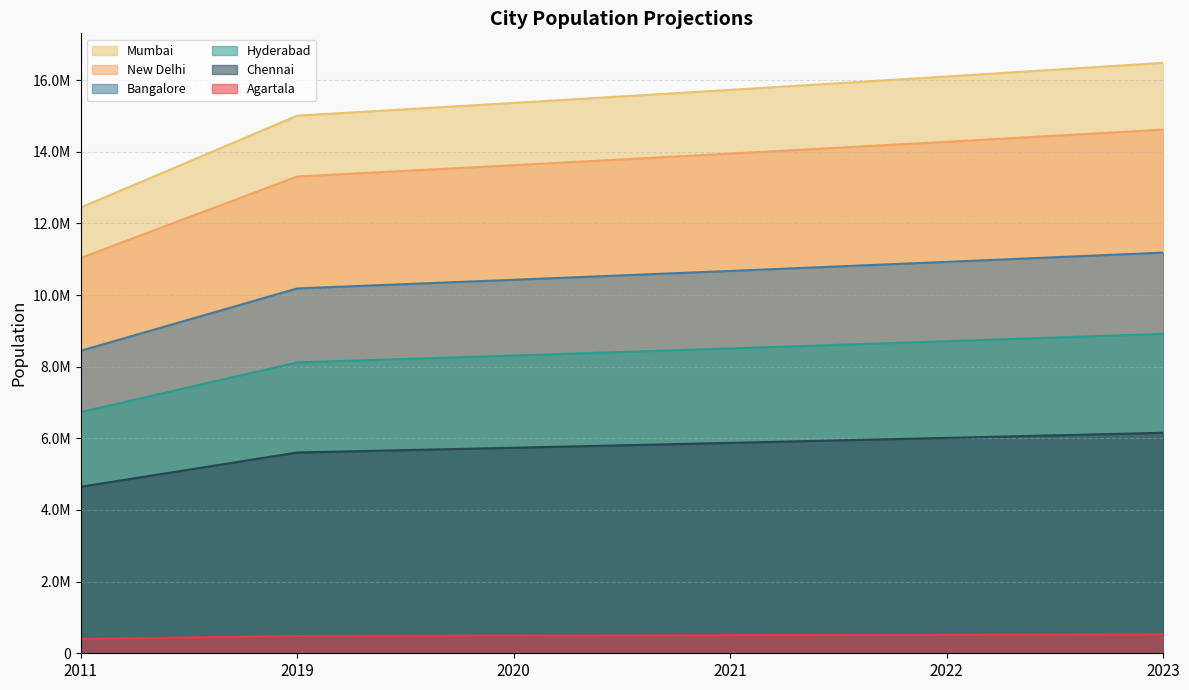

True or false: Hyderabad and Agartala intersect in this chart.

False